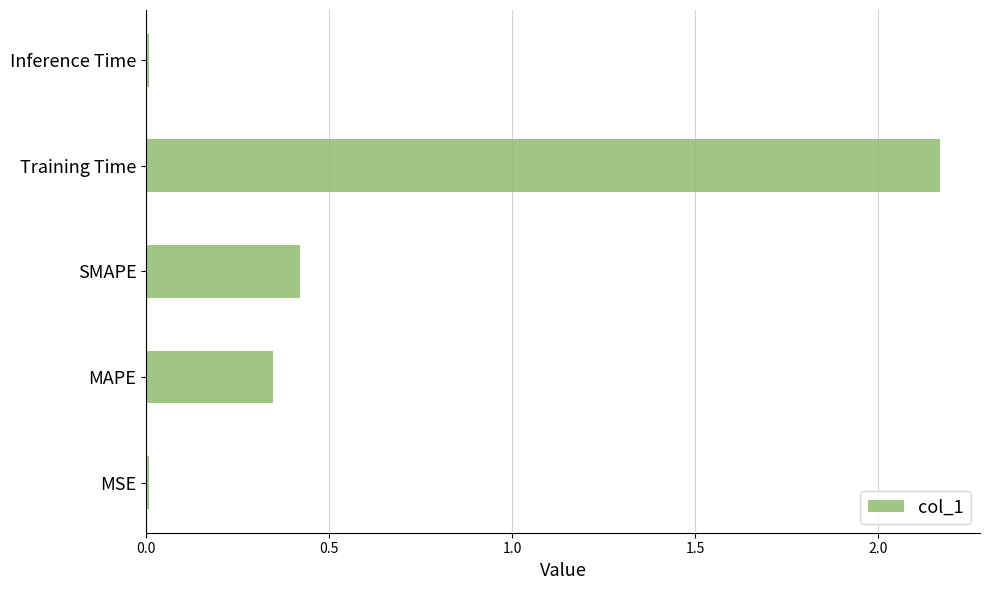

Which has a higher value, MAPE or Inference Time?

MAPE